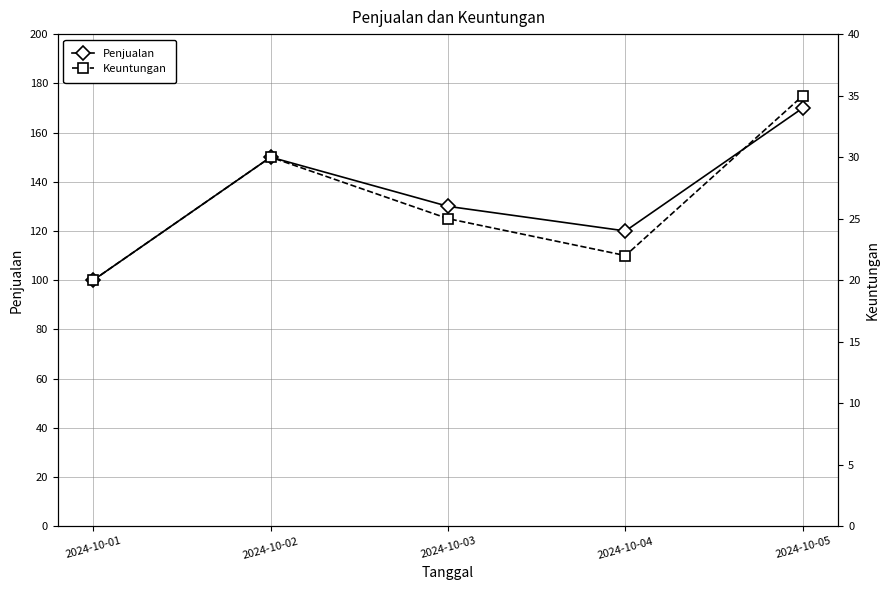

True or false: Penjualan has a value of 170 at 2024-10-05.

True